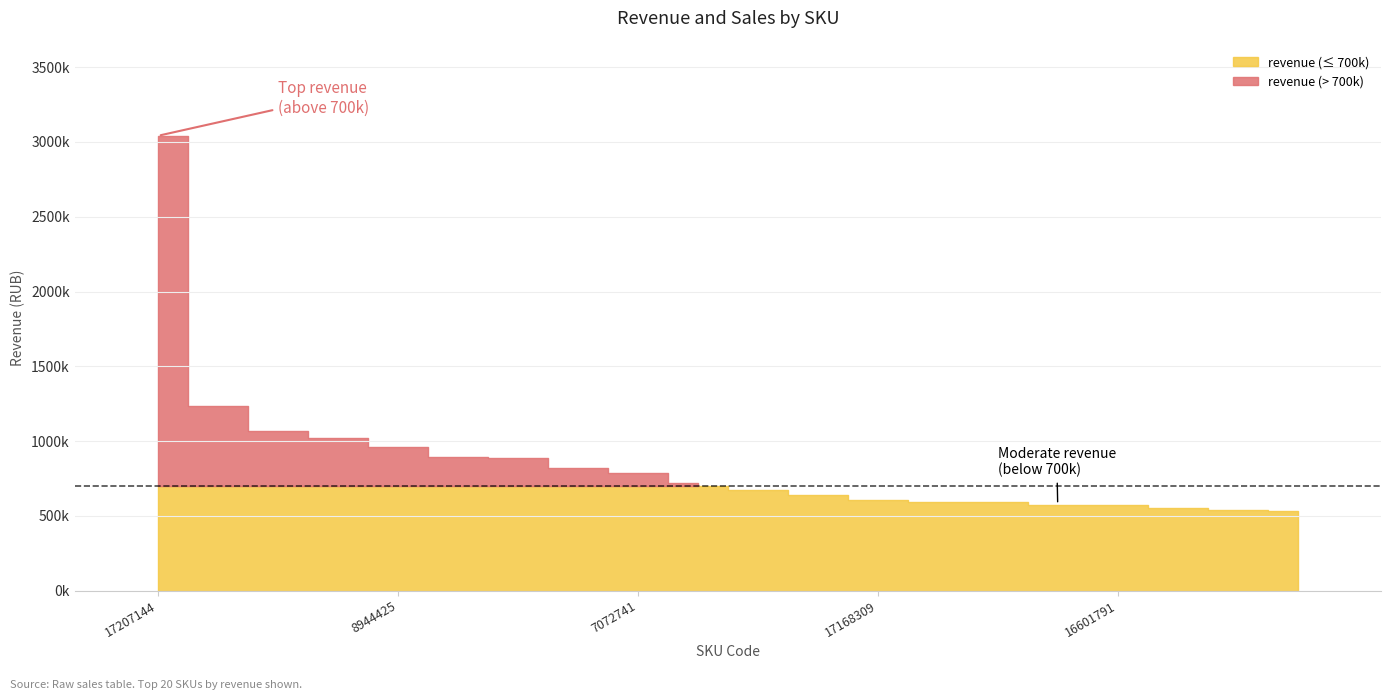

Rank the categories by sales value from lowest to highest.

17168309, 17365708, 7820084, 14027088, 33583406, 4161250, 16601791, 2715909, 19559776, 7414010, 25704590, 17719989, 2748616, 7072741, 17419915, 8944425, 17324438, 2715912, 24705852, 17207144